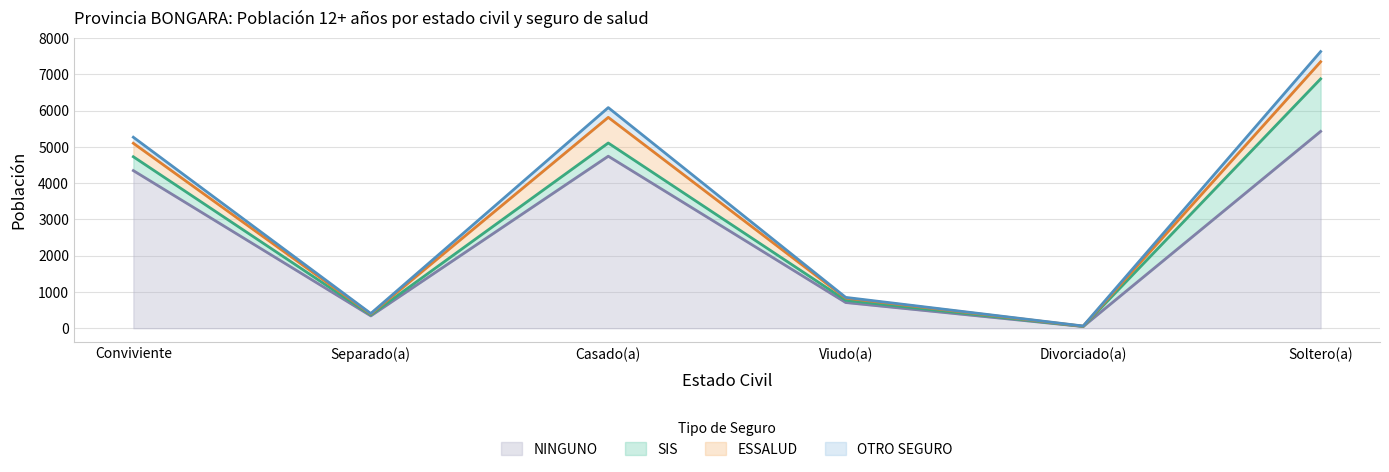

Which has a higher value, Conviviente or Viudo(a)?

Conviviente